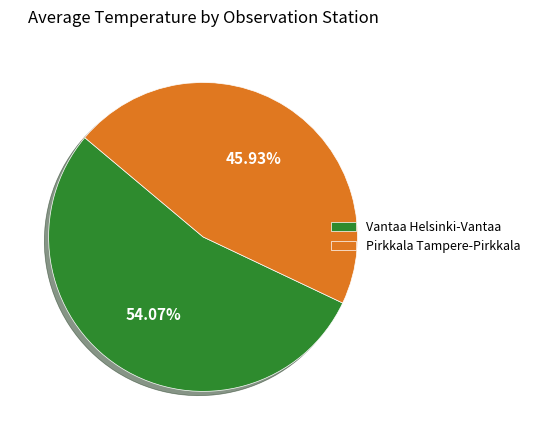

Is there a majority slice in this chart?

Yes